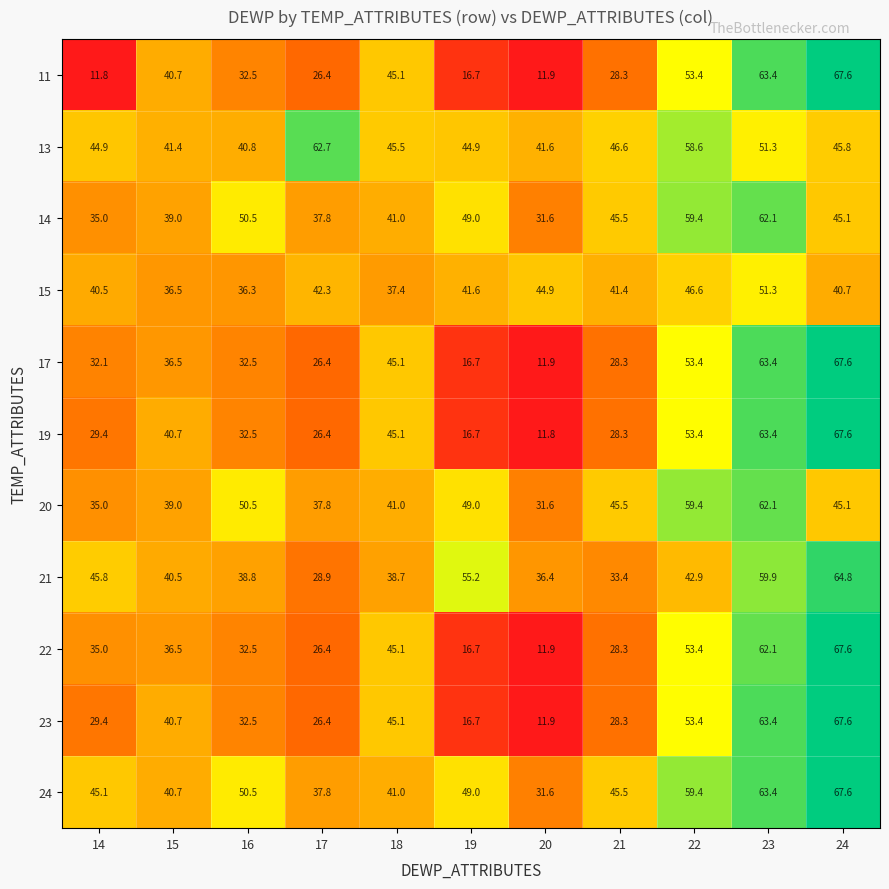

At which label does 21 reach its peak?

24